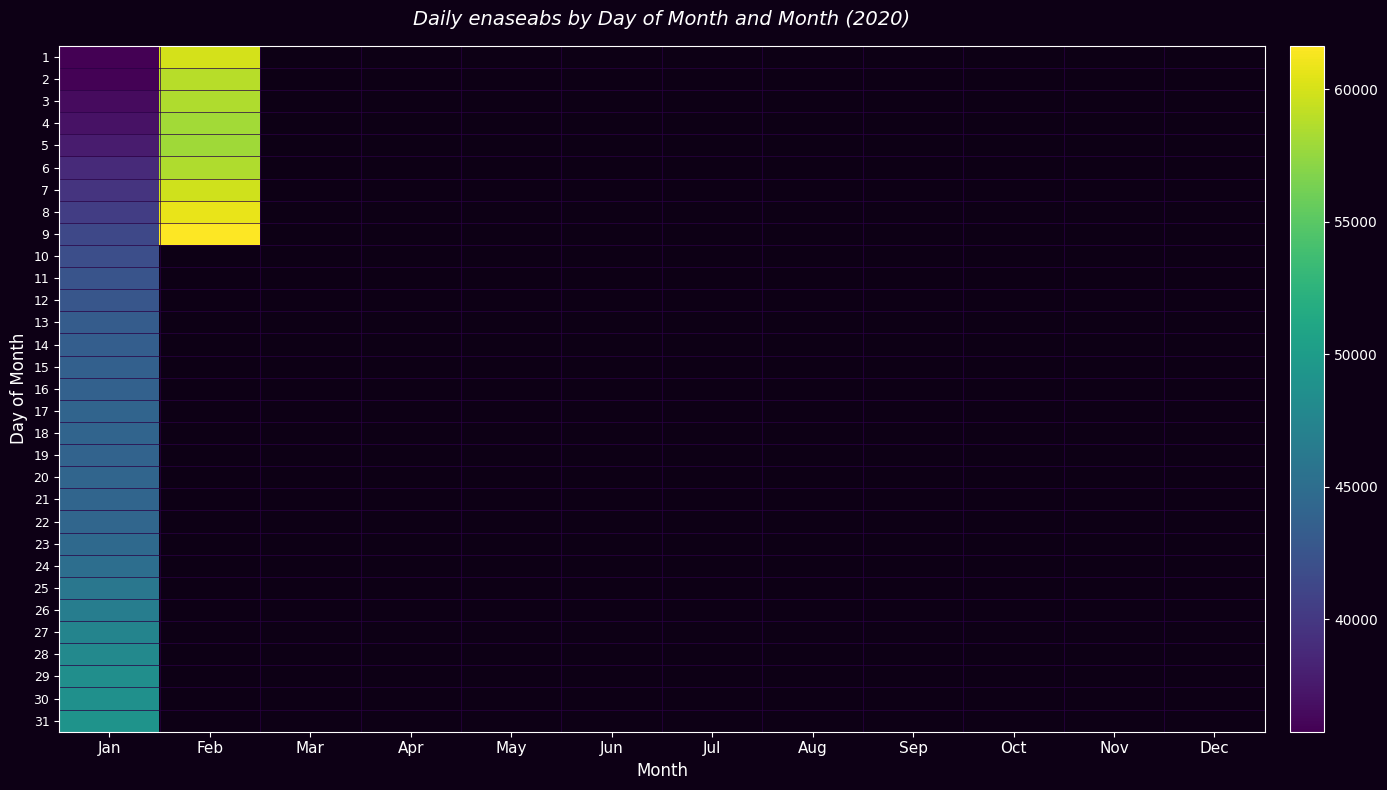

Which category has the highest value in the 25 series?

Jan